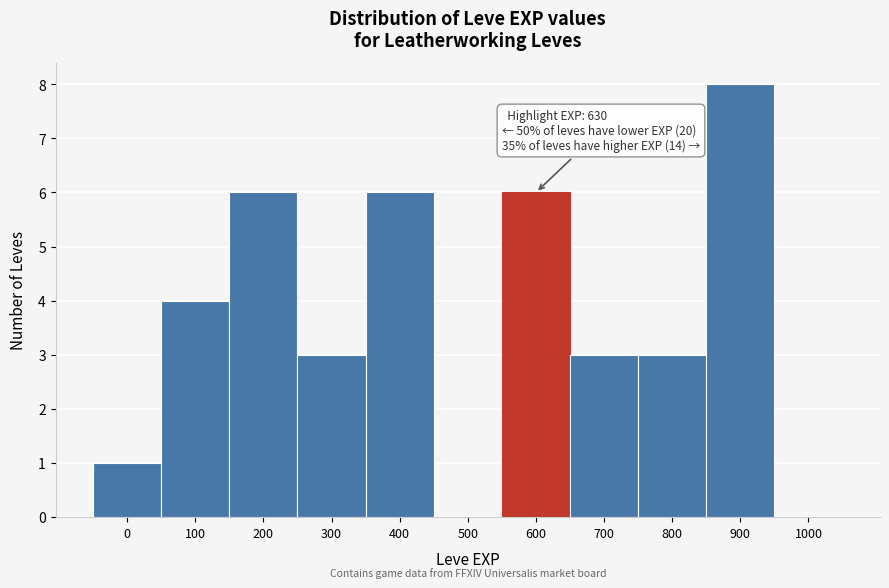

Reading right to left, list all the values displayed in this chart.

1000=0	900=8	800=3	700=3	600=6	500=0	400=6	300=3	200=6	100=4	0=1